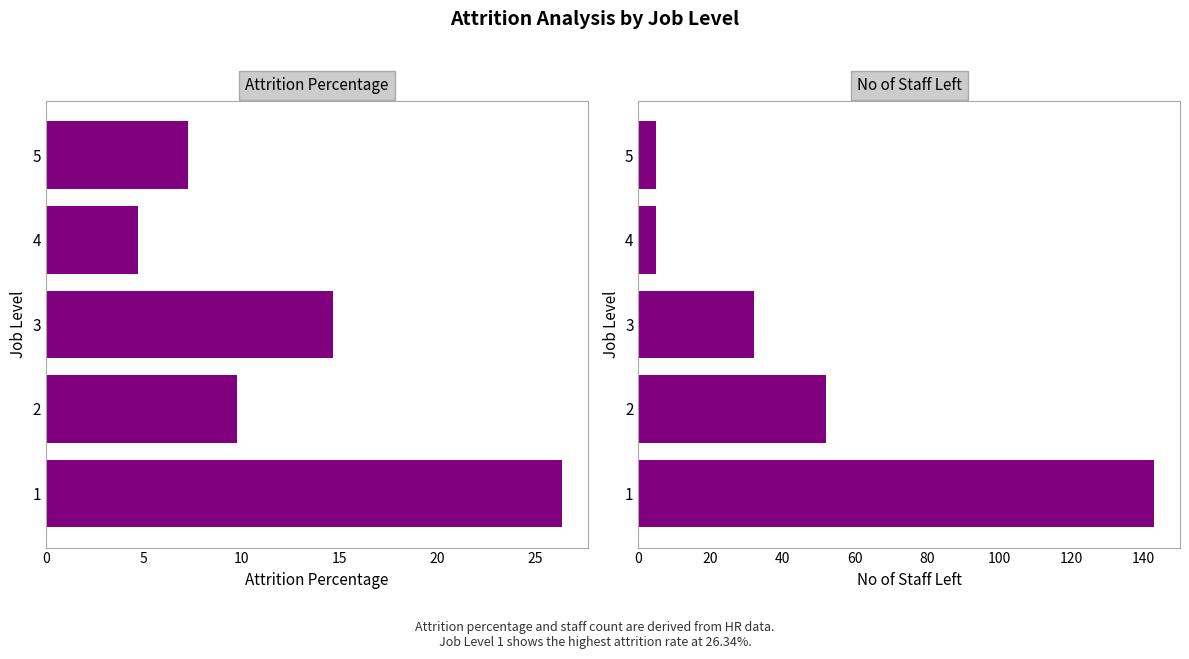

Does the chart contain stacked bars?

No